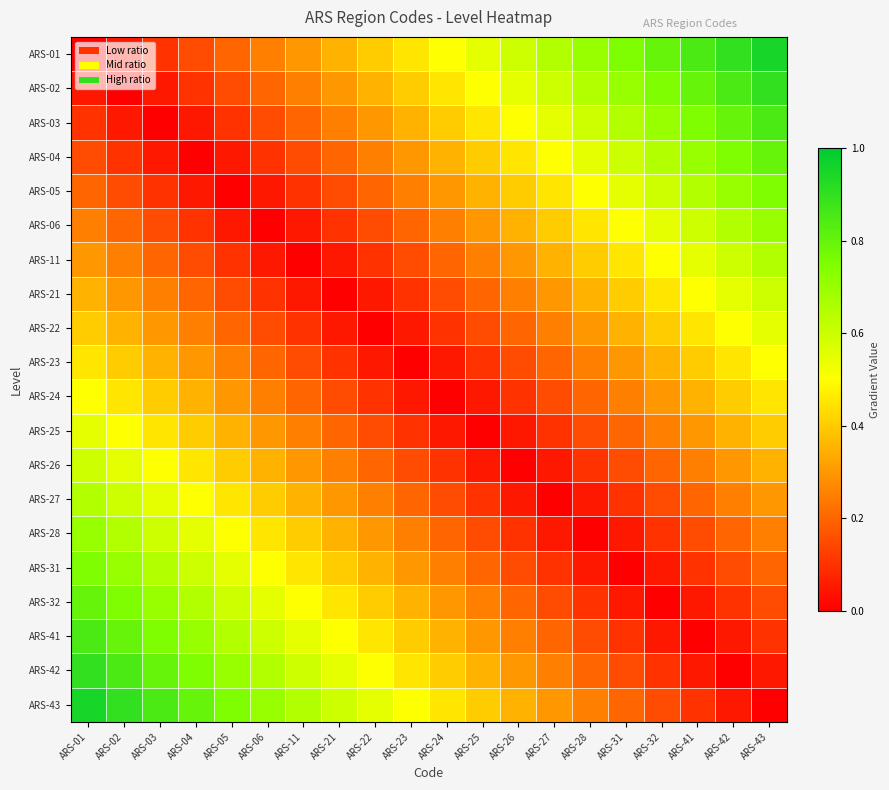

Reading right to left, what are all the values shown in this chart?

ARS-01: ARS-43=0.9	ARS-42=0.9	ARS-41=0.8	ARS-32=0.8	ARS-31=0.8	ARS-28=0.7	ARS-27=0.7	ARS-26=0.6	ARS-25=0.6	ARS-24=0.5	ARS-23=0.5	ARS-22=0.4	ARS-21=0.3	ARS-11=0.3	ARS-06=0.2	ARS-05=0.2	ARS-04=0.1	ARS-03=0.1	ARS-02=0.1	ARS-01=0.0
ARS-02: ARS-43=0.9	ARS-42=0.8	ARS-41=0.8	ARS-32=0.8	ARS-31=0.7	ARS-28=0.7	ARS-27=0.6	ARS-26=0.6	ARS-25=0.5	ARS-24=0.5	ARS-23=0.4	ARS-22=0.3	ARS-21=0.3	ARS-11=0.2	ARS-06=0.2	ARS-05=0.1	ARS-04=0.1	ARS-03=0.1	ARS-02=0.0	ARS-01=0.1
ARS-03: ARS-43=0.8	ARS-42=0.8	ARS-41=0.8	ARS-32=0.7	ARS-31=0.7	ARS-28=0.6	ARS-27=0.6	ARS-26=0.5	ARS-25=0.5	ARS-24=0.4	ARS-23=0.3	ARS-22=0.3	ARS-21=0.2	ARS-11=0.2	ARS-06=0.1	ARS-05=0.1	ARS-04=0.1	ARS-03=0.0	ARS-02=0.1	ARS-01=0.1
ARS-04: ARS-43=0.8	ARS-42=0.8	ARS-41=0.7	ARS-32=0.7	ARS-31=0.6	ARS-28=0.6	ARS-27=0.5	ARS-26=0.5	ARS-25=0.4	ARS-24=0.3	ARS-23=0.3	ARS-22=0.2	ARS-21=0.2	ARS-11=0.1	ARS-06=0.1	ARS-05=0.1	ARS-04=0.0	ARS-03=0.1	ARS-02=0.1	ARS-01=0.1
ARS-05: ARS-43=0.8	ARS-42=0.7	ARS-41=0.7	ARS-32=0.6	ARS-31=0.6	ARS-28=0.5	ARS-27=0.5	ARS-26=0.4	ARS-25=0.3	ARS-24=0.3	ARS-23=0.2	ARS-22=0.2	ARS-21=0.1	ARS-11=0.1	ARS-06=0.1	ARS-05=0.0	ARS-04=0.1	ARS-03=0.1	ARS-02=0.1	ARS-01=0.2
ARS-06: ARS-43=0.7	ARS-42=0.7	ARS-41=0.6	ARS-32=0.6	ARS-31=0.5	ARS-28=0.5	ARS-27=0.4	ARS-26=0.3	ARS-25=0.3	ARS-24=0.2	ARS-23=0.2	ARS-22=0.1	ARS-21=0.1	ARS-11=0.1	ARS-06=0.0	ARS-05=0.1	ARS-04=0.1	ARS-03=0.1	ARS-02=0.2	ARS-01=0.2
ARS-11: ARS-43=0.7	ARS-42=0.6	ARS-41=0.6	ARS-32=0.5	ARS-31=0.5	ARS-28=0.4	ARS-27=0.3	ARS-26=0.3	ARS-25=0.2	ARS-24=0.2	ARS-23=0.1	ARS-22=0.1	ARS-21=0.1	ARS-11=0.0	ARS-06=0.1	ARS-05=0.1	ARS-04=0.1	ARS-03=0.2	ARS-02=0.2	ARS-01=0.3
ARS-21: ARS-43=0.6	ARS-42=0.6	ARS-41=0.5	ARS-32=0.5	ARS-31=0.4	ARS-28=0.3	ARS-27=0.3	ARS-26=0.2	ARS-25=0.2	ARS-24=0.1	ARS-23=0.1	ARS-22=0.1	ARS-21=0.0	ARS-11=0.1	ARS-06=0.1	ARS-05=0.1	ARS-04=0.2	ARS-03=0.2	ARS-02=0.3	ARS-01=0.3
ARS-22: ARS-43=0.6	ARS-42=0.5	ARS-41=0.5	ARS-32=0.4	ARS-31=0.3	ARS-28=0.3	ARS-27=0.2	ARS-26=0.2	ARS-25=0.1	ARS-24=0.1	ARS-23=0.1	ARS-22=0.0	ARS-21=0.1	ARS-11=0.1	ARS-06=0.1	ARS-05=0.2	ARS-04=0.2	ARS-03=0.3	ARS-02=0.3	ARS-01=0.4
ARS-23: ARS-43=0.5	ARS-42=0.5	ARS-41=0.4	ARS-32=0.3	ARS-31=0.3	ARS-28=0.2	ARS-27=0.2	ARS-26=0.1	ARS-25=0.1	ARS-24=0.1	ARS-23=0.0	ARS-22=0.1	ARS-21=0.1	ARS-11=0.1	ARS-06=0.2	ARS-05=0.2	ARS-04=0.3	ARS-03=0.3	ARS-02=0.4	ARS-01=0.5
ARS-24: ARS-43=0.5	ARS-42=0.4	ARS-41=0.3	ARS-32=0.3	ARS-31=0.2	ARS-28=0.2	ARS-27=0.1	ARS-26=0.1	ARS-25=0.1	ARS-24=0.0	ARS-23=0.1	ARS-22=0.1	ARS-21=0.1	ARS-11=0.2	ARS-06=0.2	ARS-05=0.3	ARS-04=0.3	ARS-03=0.4	ARS-02=0.5	ARS-01=0.5
ARS-25: ARS-43=0.4	ARS-42=0.3	ARS-41=0.3	ARS-32=0.2	ARS-31=0.2	ARS-28=0.1	ARS-27=0.1	ARS-26=0.1	ARS-25=0.0	ARS-24=0.1	ARS-23=0.1	ARS-22=0.1	ARS-21=0.2	ARS-11=0.2	ARS-06=0.3	ARS-05=0.3	ARS-04=0.4	ARS-03=0.5	ARS-02=0.5	ARS-01=0.6
ARS-26: ARS-43=0.3	ARS-42=0.3	ARS-41=0.2	ARS-32=0.2	ARS-31=0.1	ARS-28=0.1	ARS-27=0.1	ARS-26=0.0	ARS-25=0.1	ARS-24=0.1	ARS-23=0.1	ARS-22=0.2	ARS-21=0.2	ARS-11=0.3	ARS-06=0.3	ARS-05=0.4	ARS-04=0.5	ARS-03=0.5	ARS-02=0.6	ARS-01=0.6
ARS-27: ARS-43=0.3	ARS-42=0.2	ARS-41=0.2	ARS-32=0.1	ARS-31=0.1	ARS-28=0.1	ARS-27=0.0	ARS-26=0.1	ARS-25=0.1	ARS-24=0.1	ARS-23=0.2	ARS-22=0.2	ARS-21=0.3	ARS-11=0.3	ARS-06=0.4	ARS-05=0.5	ARS-04=0.5	ARS-03=0.6	ARS-02=0.6	ARS-01=0.7
ARS-28: ARS-43=0.2	ARS-42=0.2	ARS-41=0.1	ARS-32=0.1	ARS-31=0.1	ARS-28=0.0	ARS-27=0.1	ARS-26=0.1	ARS-25=0.1	ARS-24=0.2	ARS-23=0.2	ARS-22=0.3	ARS-21=0.3	ARS-11=0.4	ARS-06=0.5	ARS-05=0.5	ARS-04=0.6	ARS-03=0.6	ARS-02=0.7	ARS-01=0.7
ARS-31: ARS-43=0.2	ARS-42=0.1	ARS-41=0.1	ARS-32=0.1	ARS-31=0.0	ARS-28=0.1	ARS-27=0.1	ARS-26=0.1	ARS-25=0.2	ARS-24=0.2	ARS-23=0.3	ARS-22=0.3	ARS-21=0.4	ARS-11=0.5	ARS-06=0.5	ARS-05=0.6	ARS-04=0.6	ARS-03=0.7	ARS-02=0.7	ARS-01=0.8
ARS-32: ARS-43=0.1	ARS-42=0.1	ARS-41=0.1	ARS-32=0.0	ARS-31=0.1	ARS-28=0.1	ARS-27=0.1	ARS-26=0.2	ARS-25=0.2	ARS-24=0.3	ARS-23=0.3	ARS-22=0.4	ARS-21=0.5	ARS-11=0.5	ARS-06=0.6	ARS-05=0.6	ARS-04=0.7	ARS-03=0.7	ARS-02=0.8	ARS-01=0.8
ARS-41: ARS-43=0.1	ARS-42=0.1	ARS-41=0.0	ARS-32=0.1	ARS-31=0.1	ARS-28=0.1	ARS-27=0.2	ARS-26=0.2	ARS-25=0.3	ARS-24=0.3	ARS-23=0.4	ARS-22=0.5	ARS-21=0.5	ARS-11=0.6	ARS-06=0.6	ARS-05=0.7	ARS-04=0.7	ARS-03=0.8	ARS-02=0.8	ARS-01=0.8
ARS-42: ARS-43=0.1	ARS-42=0.0	ARS-41=0.1	ARS-32=0.1	ARS-31=0.1	ARS-28=0.2	ARS-27=0.2	ARS-26=0.3	ARS-25=0.3	ARS-24=0.4	ARS-23=0.5	ARS-22=0.5	ARS-21=0.6	ARS-11=0.6	ARS-06=0.7	ARS-05=0.7	ARS-04=0.8	ARS-03=0.8	ARS-02=0.8	ARS-01=0.9
ARS-43: ARS-43=0.0	ARS-42=0.1	ARS-41=0.1	ARS-32=0.1	ARS-31=0.2	ARS-28=0.2	ARS-27=0.3	ARS-26=0.3	ARS-25=0.4	ARS-24=0.5	ARS-23=0.5	ARS-22=0.6	ARS-21=0.6	ARS-11=0.7	ARS-06=0.7	ARS-05=0.8	ARS-04=0.8	ARS-03=0.8	ARS-02=0.9	ARS-01=0.9